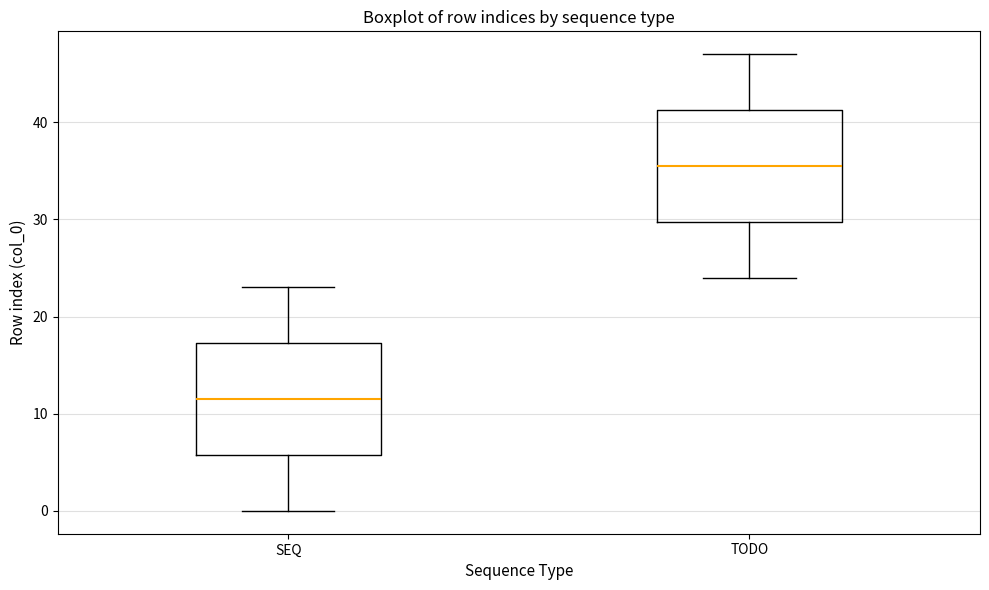

Which box has the highest median line?

TODO